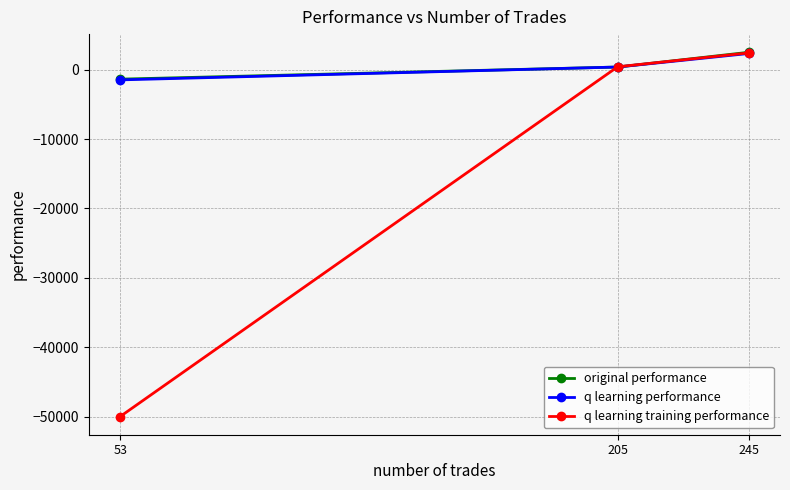

Which series has the widest spread of values?

q learning training performance